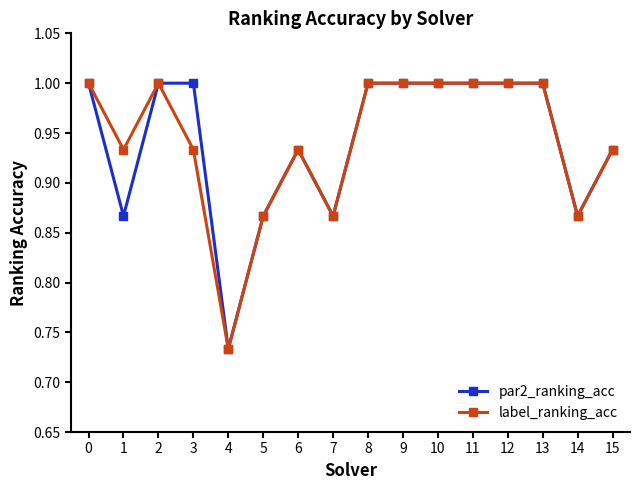

Rank the series at 3 from highest to lowest value.

par2_ranking_acc, label_ranking_acc